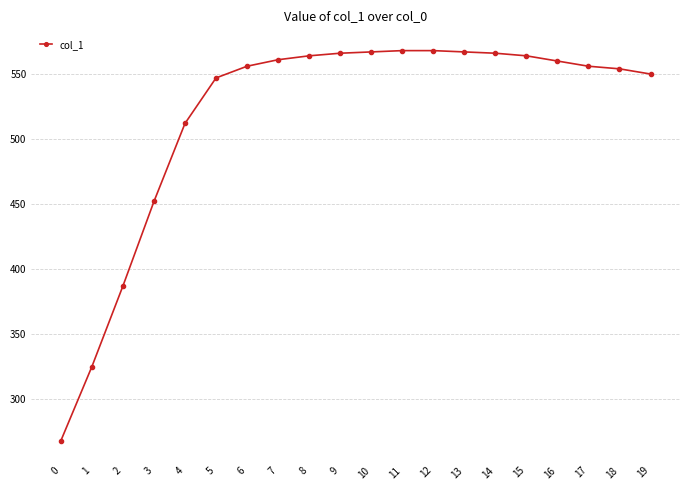

Count the number of categories in the chart.

20